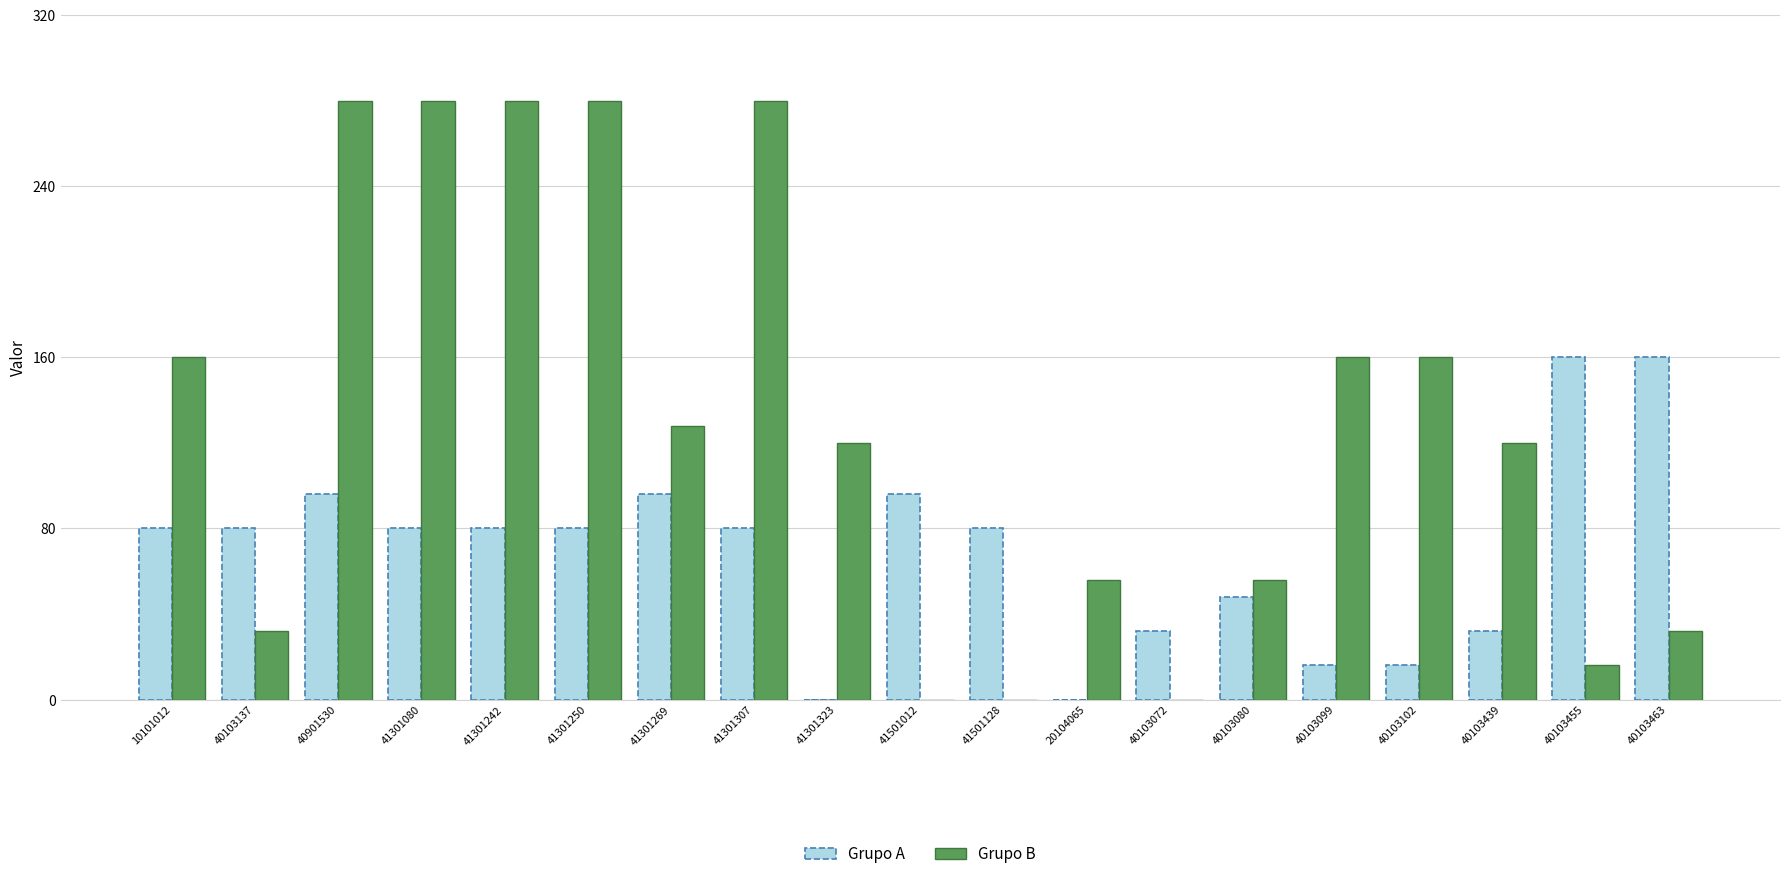

What is the difference between the Grupo B values at 40103137 and 40901530?

248